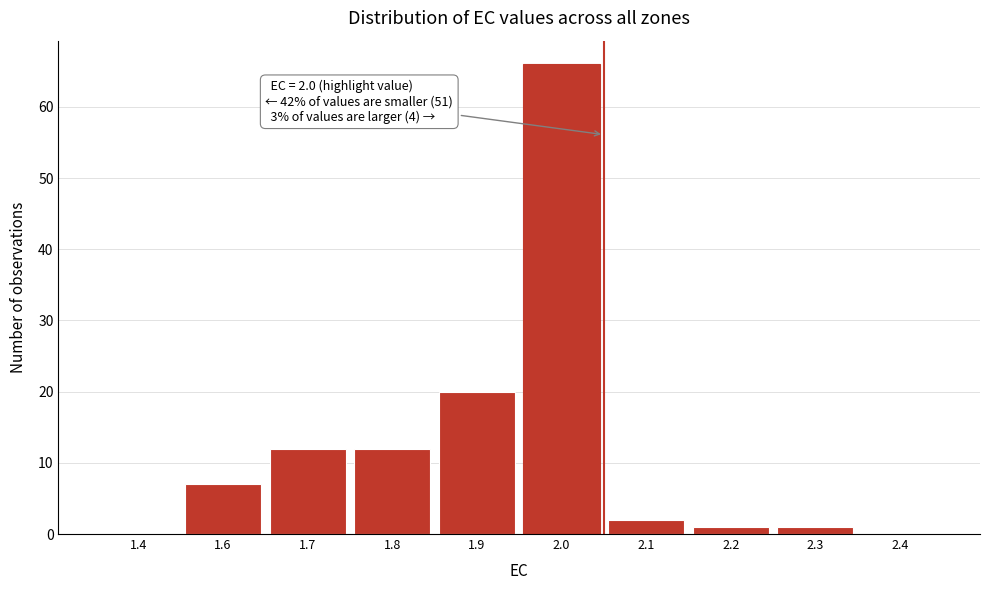

Reading left to right, what are all the values shown in this chart?

1.4=0	1.6=7	1.7=12	1.8=12	1.9=20	2.0=66	2.1=2	2.2=1	2.3=1	2.4=0